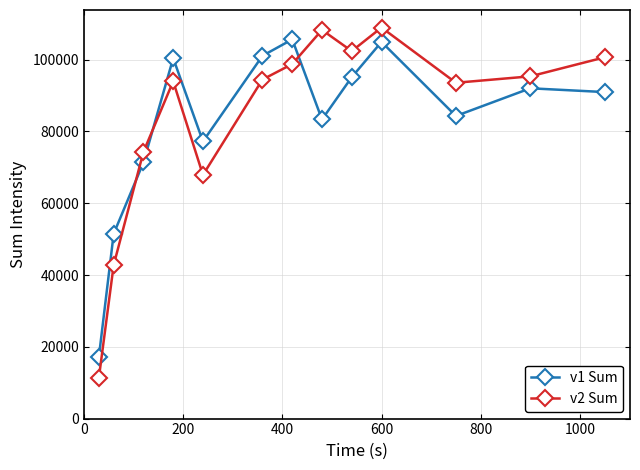

What is the maximum value for v2 Sum?

108958.7